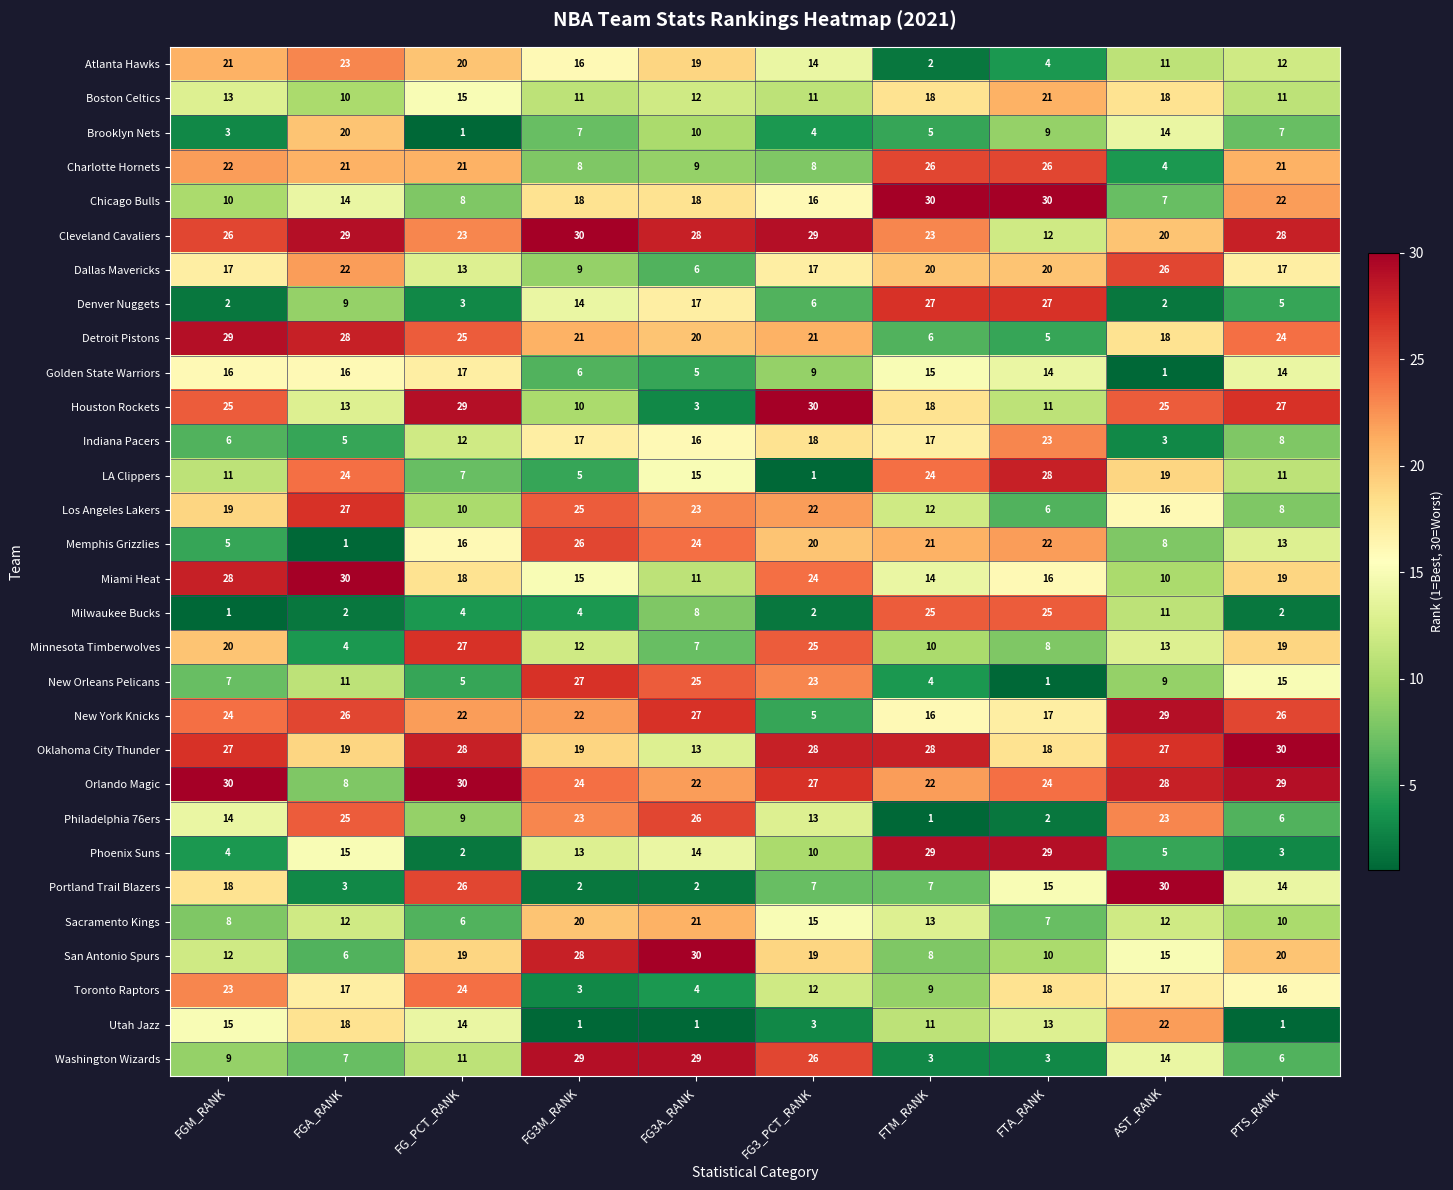

Which series has the widest spread of values?

Portland Trail Blazers